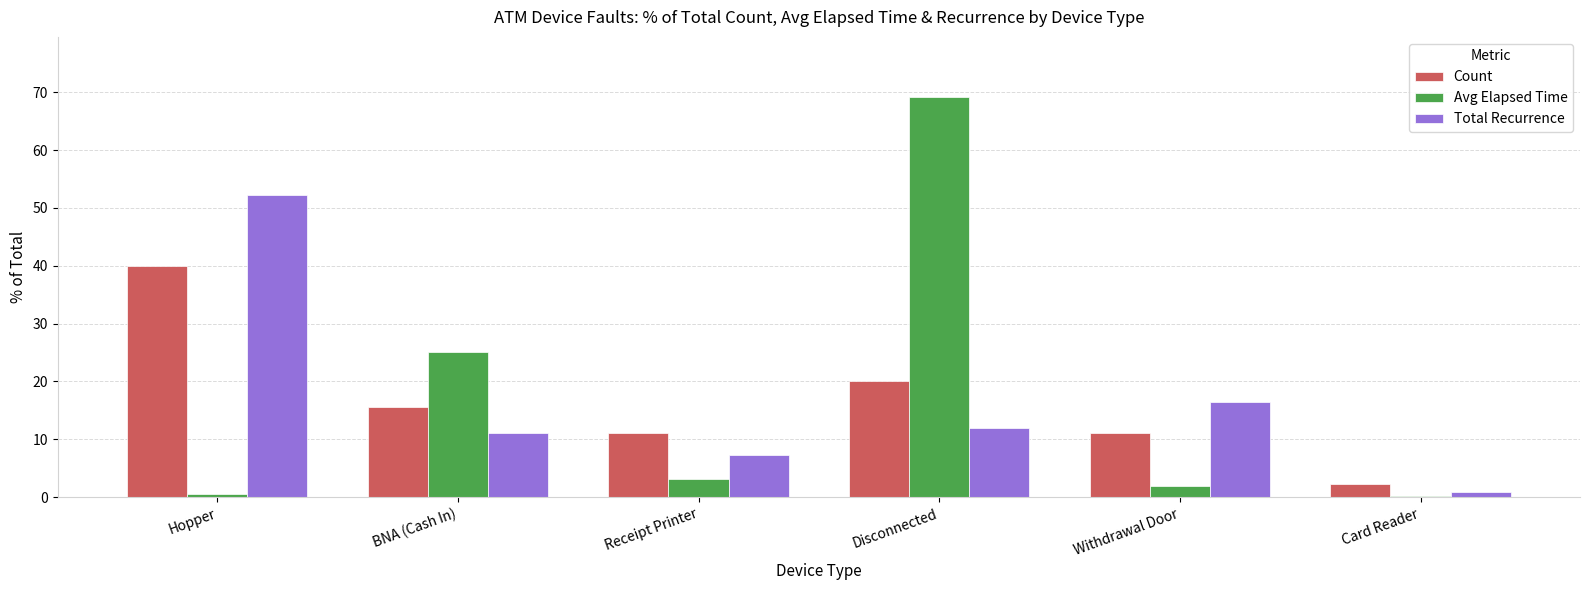

What is the difference between the Count values at BNA (Cash In) and Disconnected?

4.4